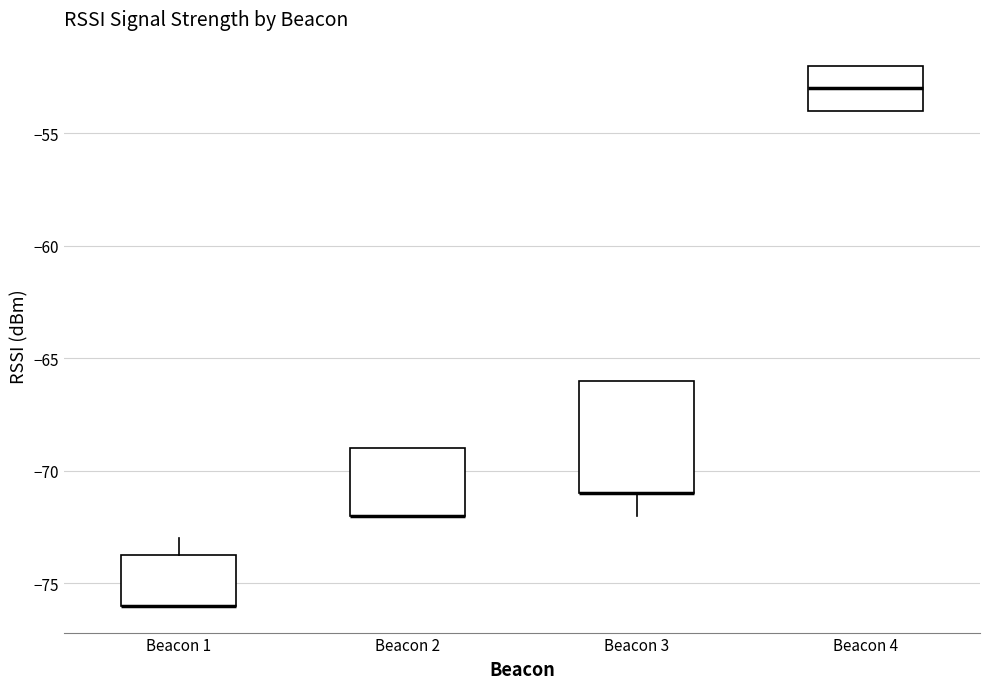

Which box is the tallest, from its lower edge to its upper edge?

Beacon 3